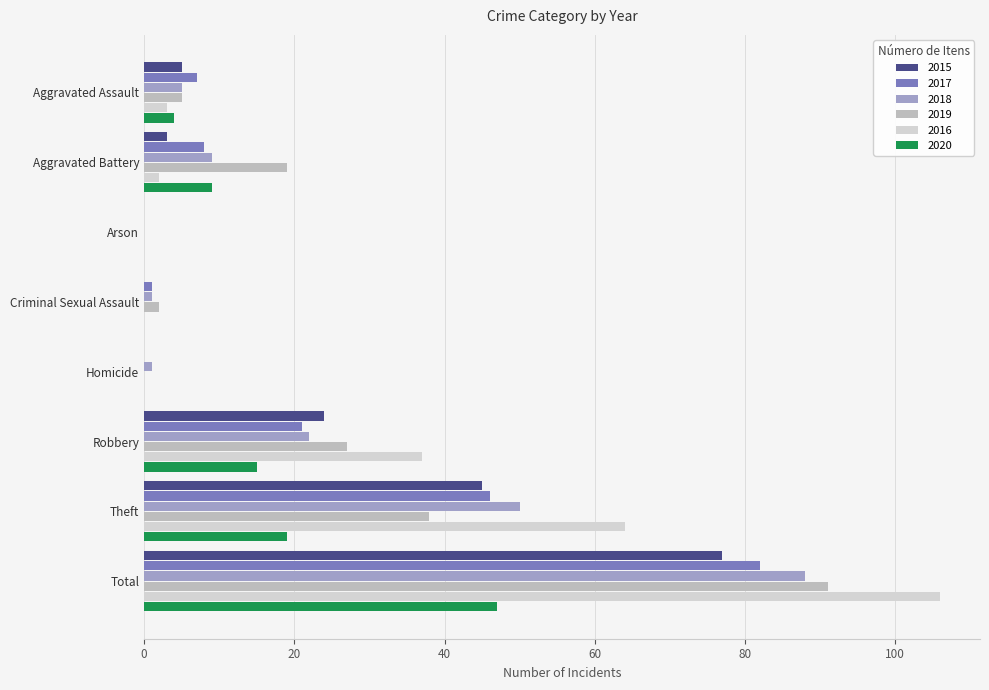

What is the difference between the 2020 values at Aggravated Battery and Robbery?

6